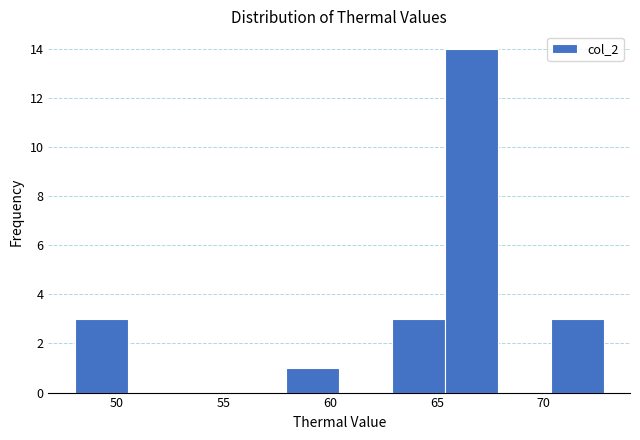

How tall is the bar that spans 58.0 to 60.5 on the x-axis? Neither the bar edges nor the heights are printed on the chart, so give them approximately, as read against the axes.

1